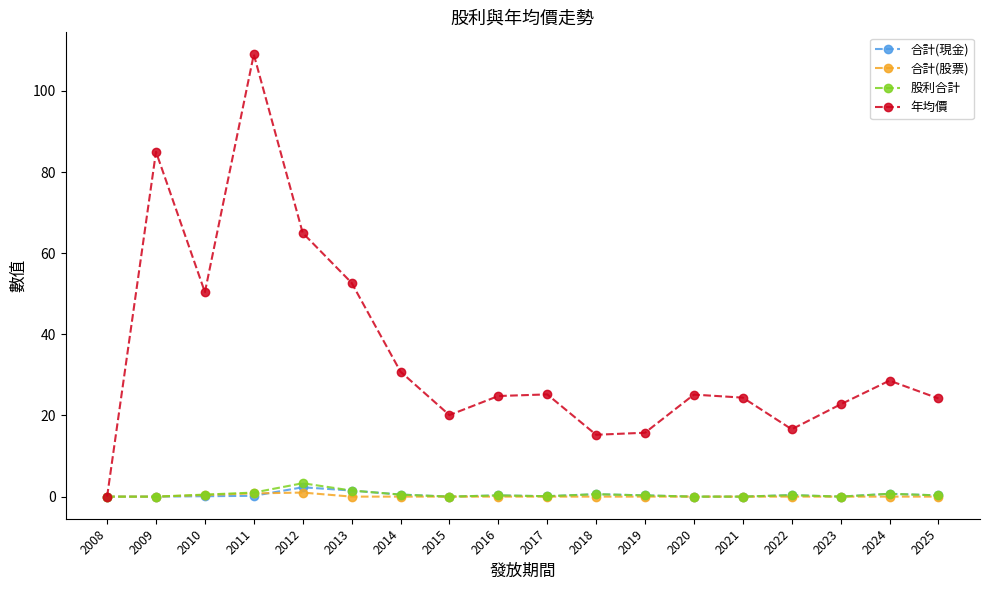

Which series has the largest total across all categories?

年均價